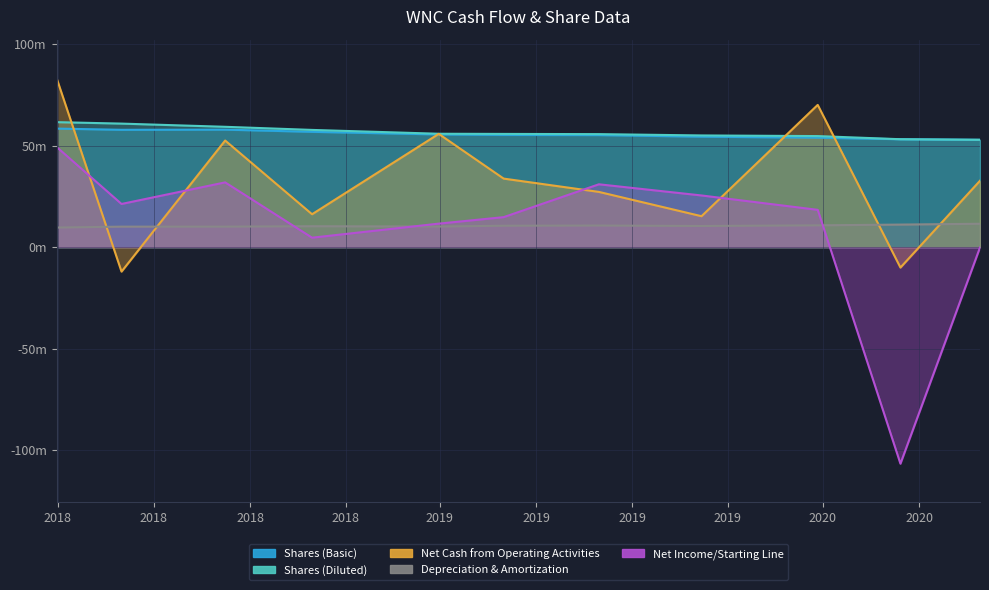

True or false: Shares (Basic) and Depreciation & Amortization cross at least once.

False